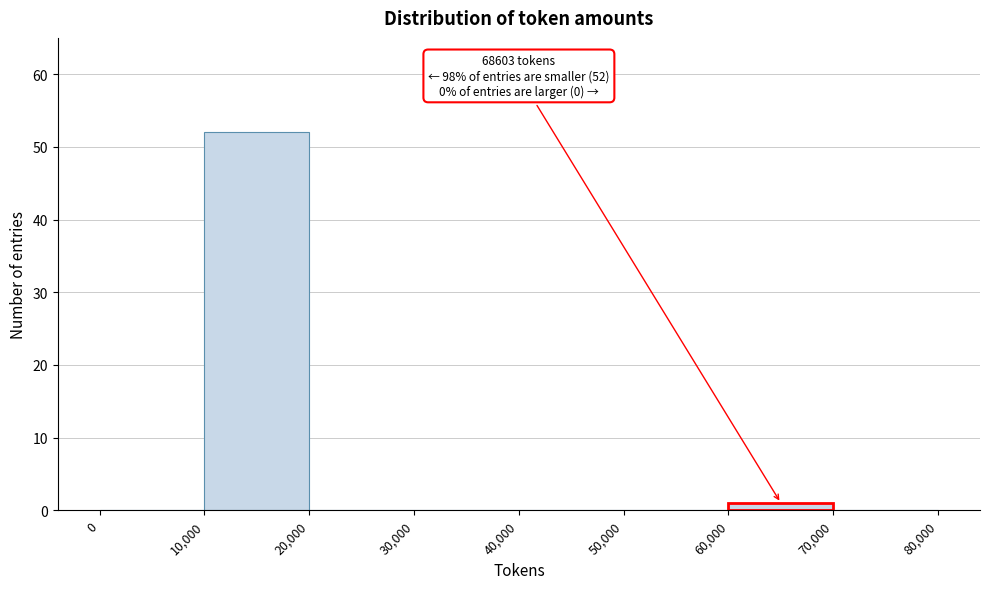

Over which range of the x-axis is the bar tallest?

10,000 to 20,000